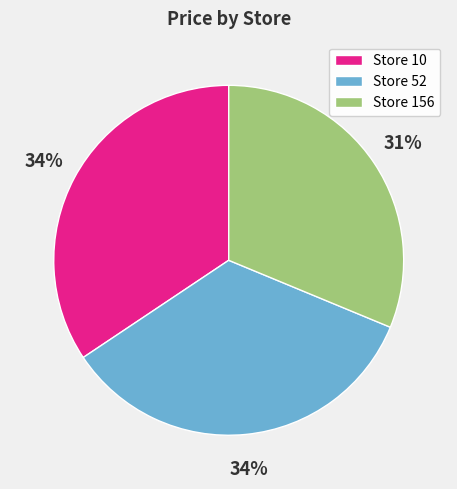

How many slices are in this pie chart?

3